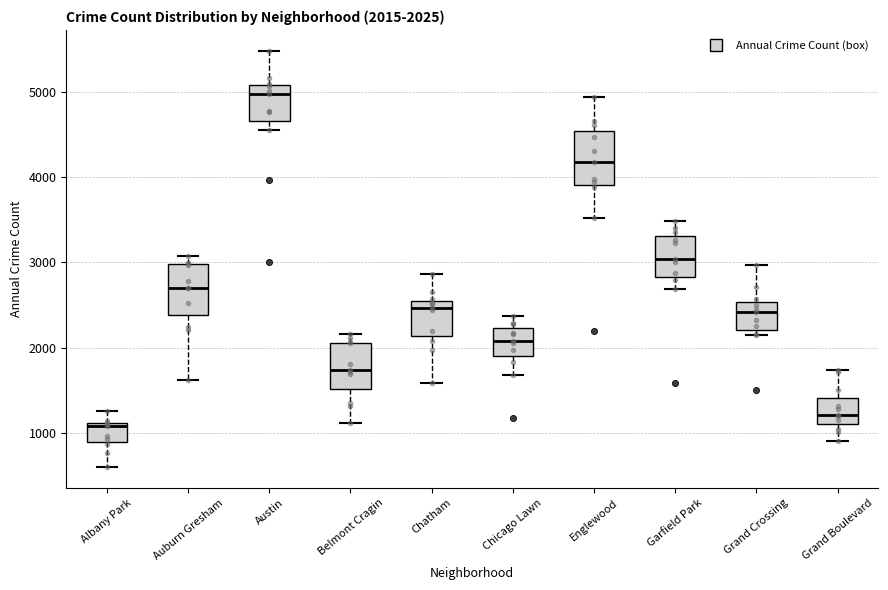

Which box has the lowest median line?

Albany Park